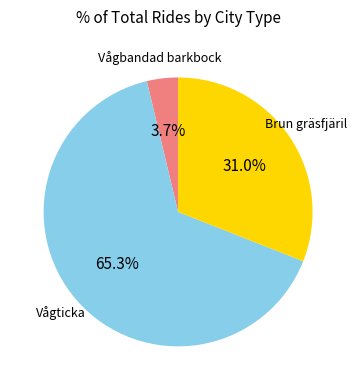

True or false: Brun gräsfjäril accounts for 24% of the total.

False